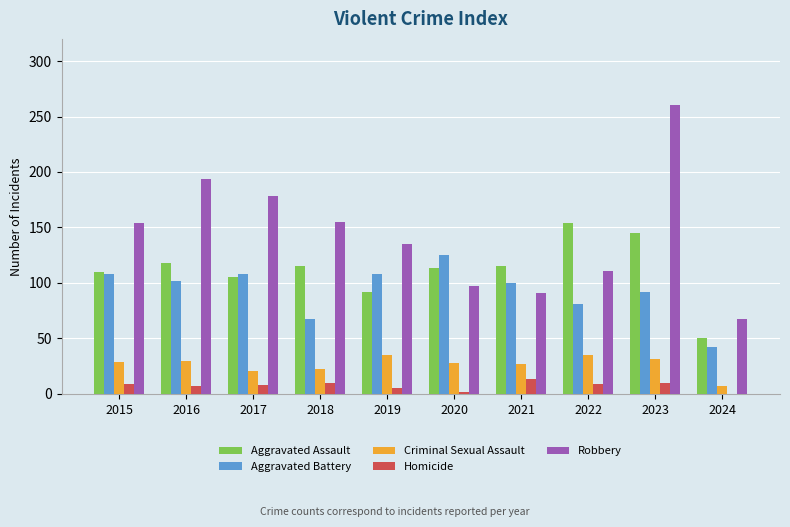

Which category has the highest value in the Aggravated Assault series?

2022